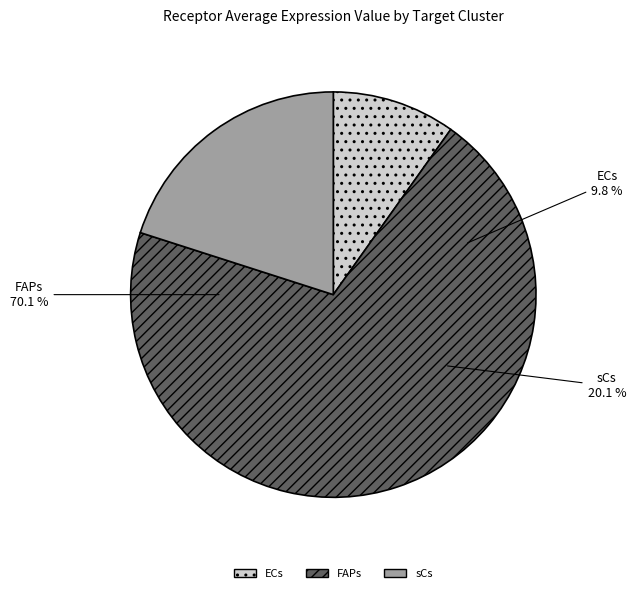

To the nearest percent, what is the average slice percentage?

33%